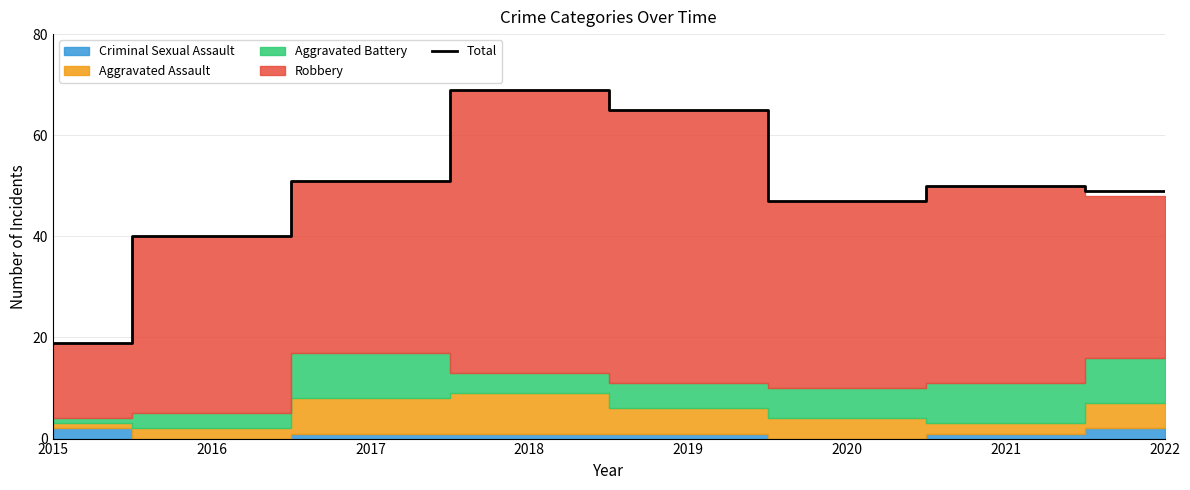

Rank the categories by value from lowest to highest.

2015, 2016, 2020, 2022, 2021, 2017, 2019, 2018